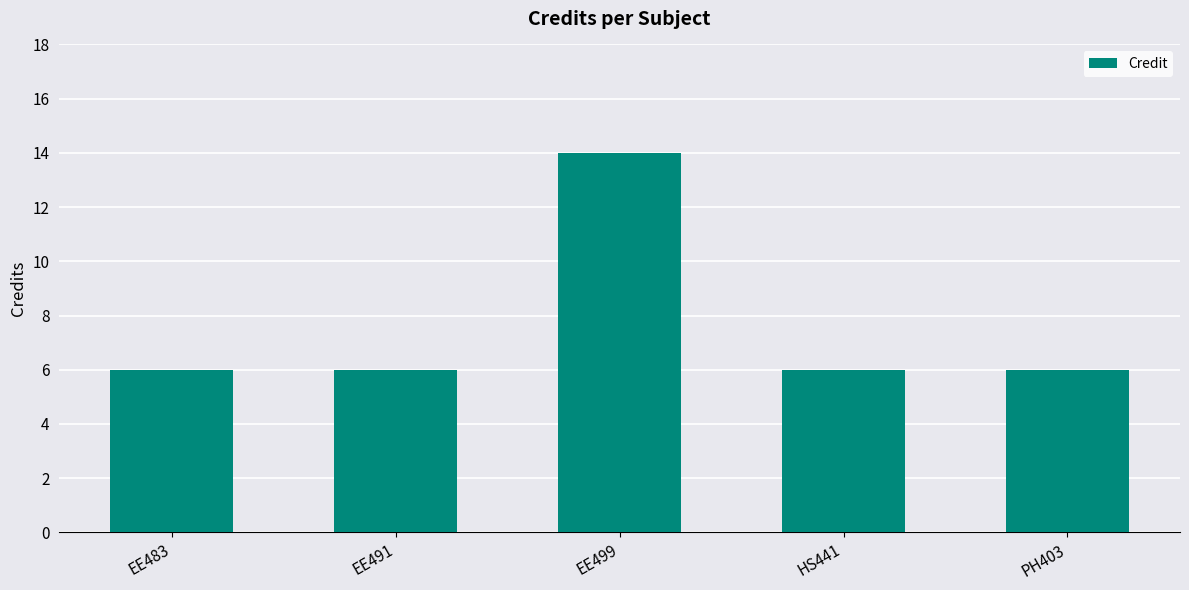

What is the difference between the maximum and minimum values?

8